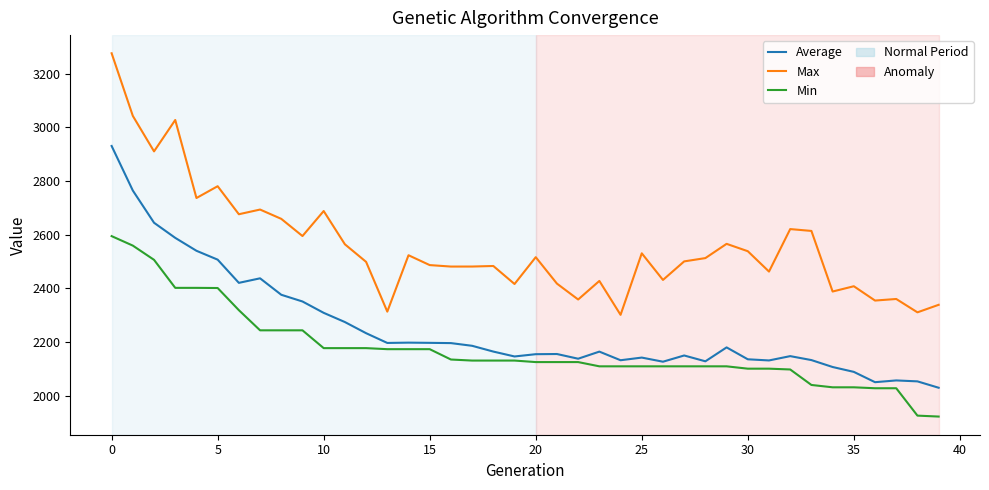

What is the maximum value for Max?

3275.9